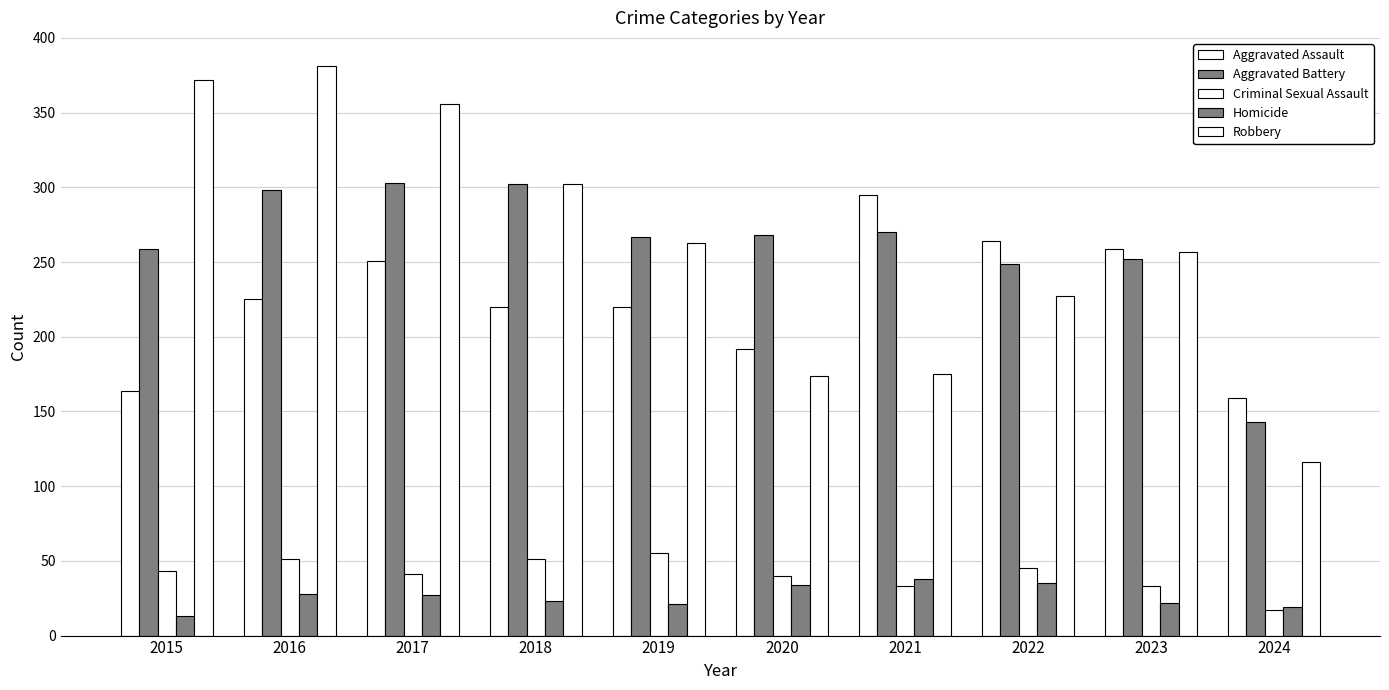

Which series has the largest total across all categories?

Robbery